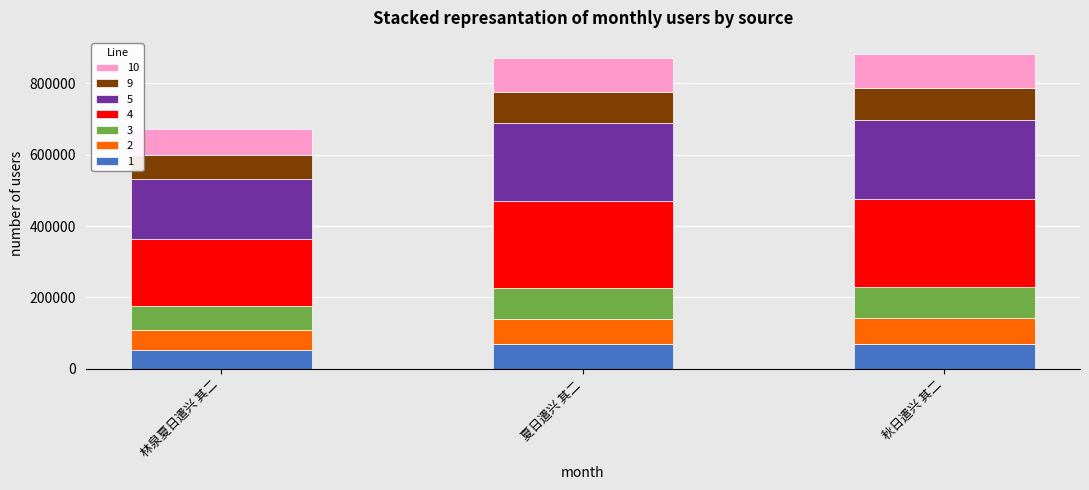

How many bars are there in total?

3